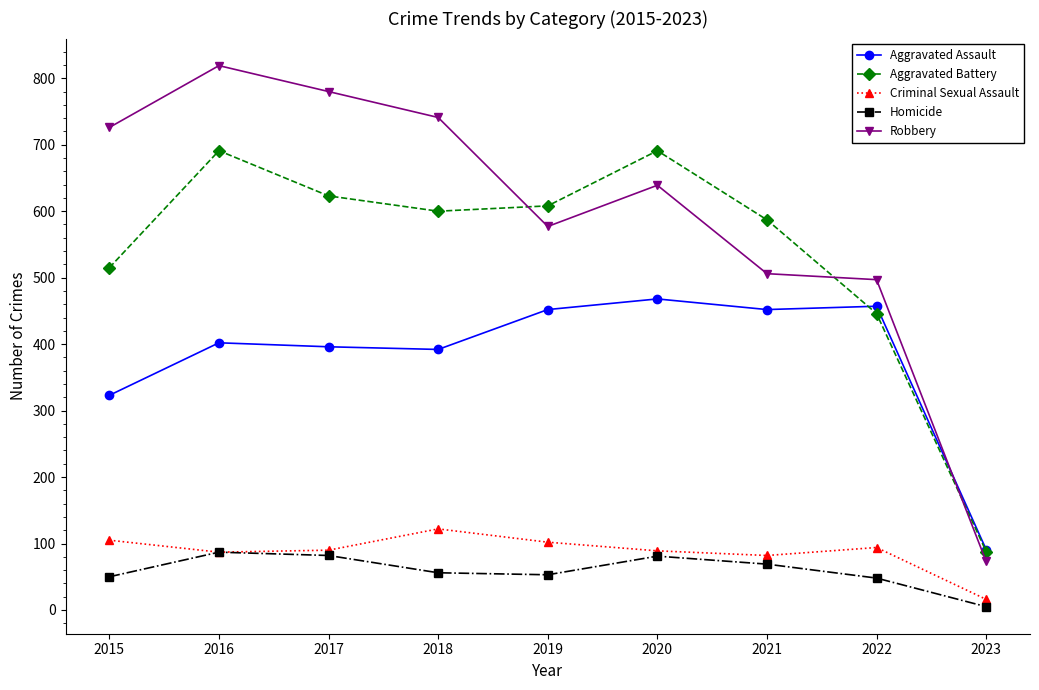

Where is the first local maximum for Robbery?

2016